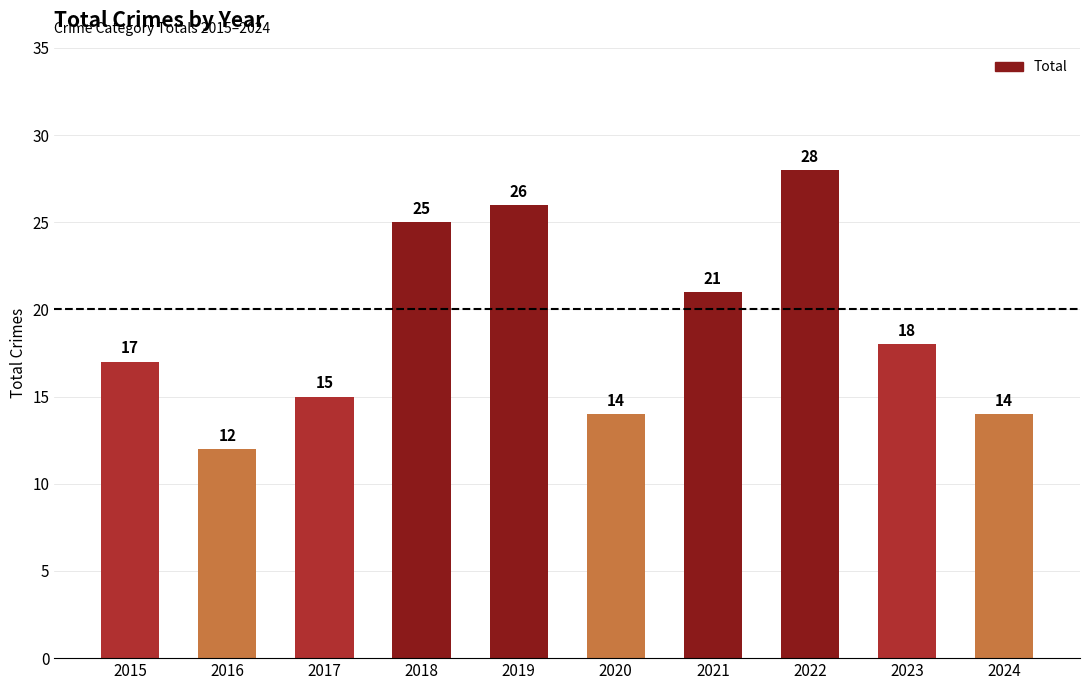

Are the bars grouped side by side (vs. stacked)?

No